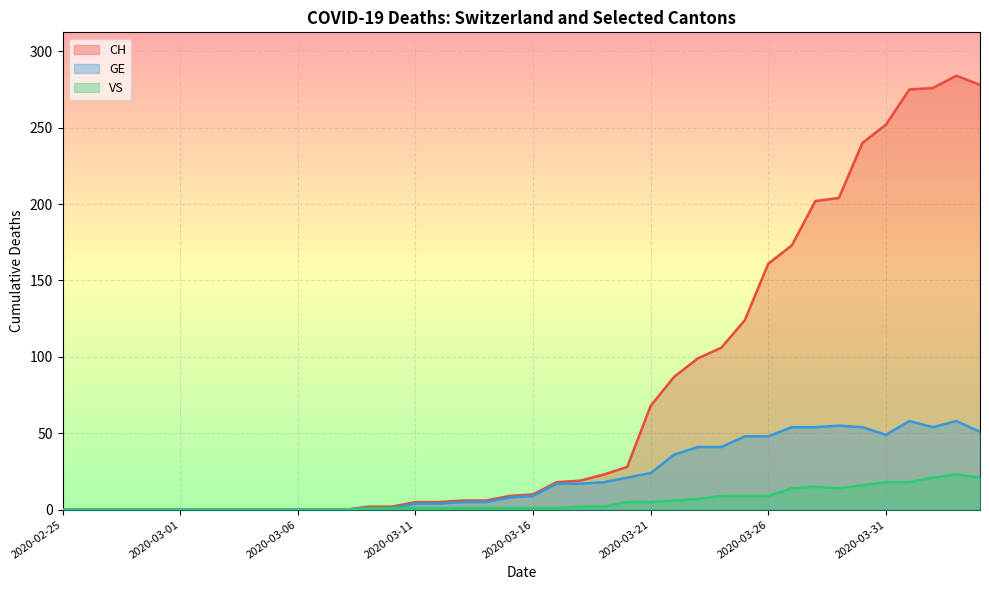

The GE series shows 7 at 2020-03-11. True or false?

False